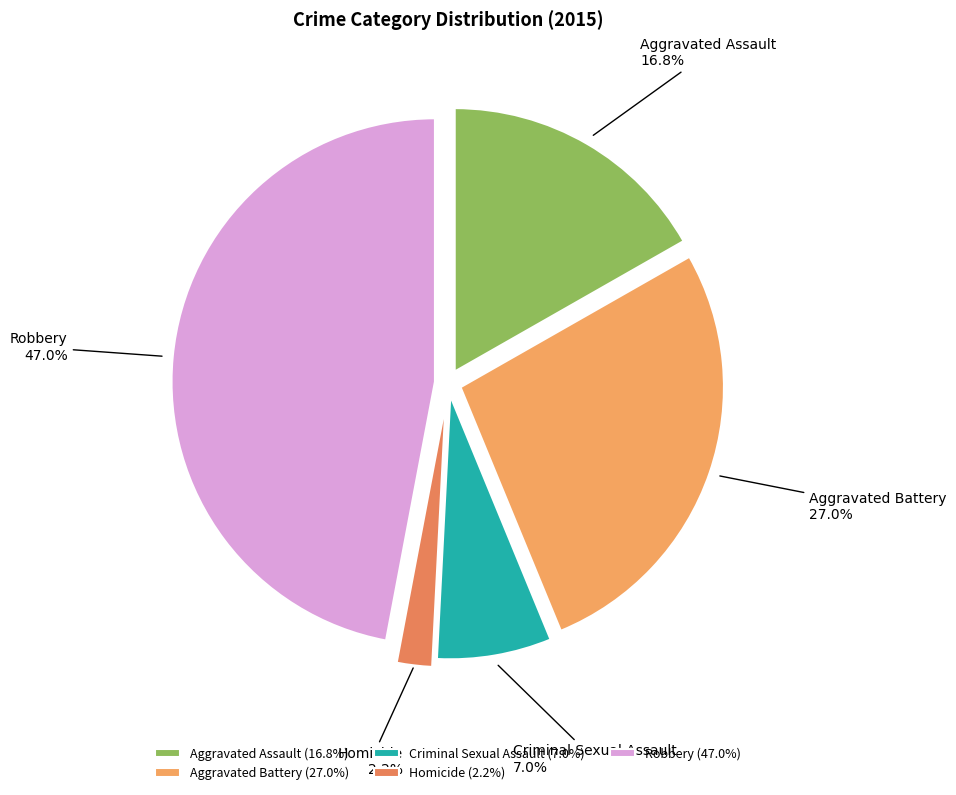

Which has a higher value, Robbery or Aggravated Battery?

Robbery